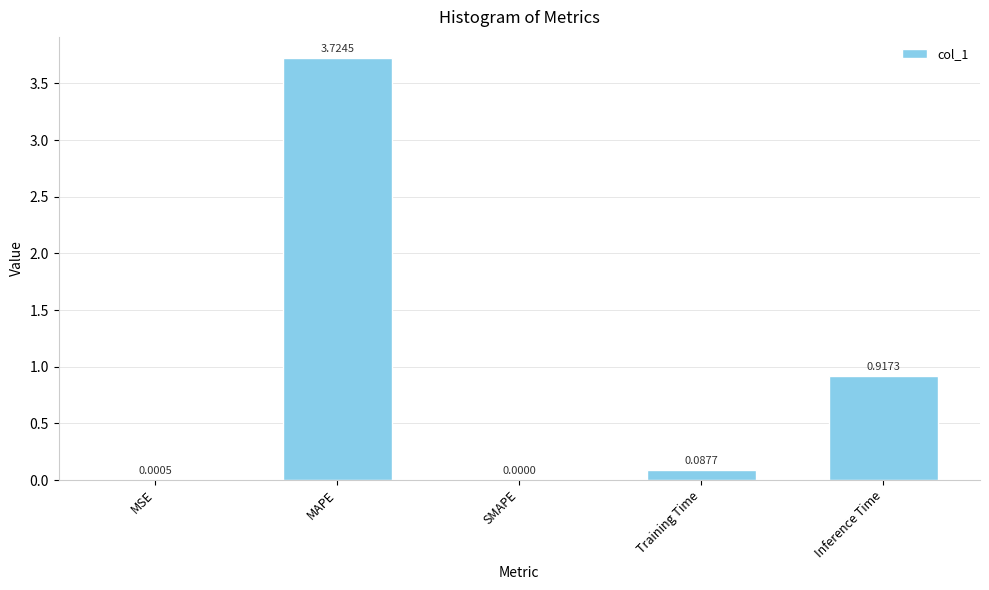

What is the difference between the values at Inference Time and Training Time?

0.8